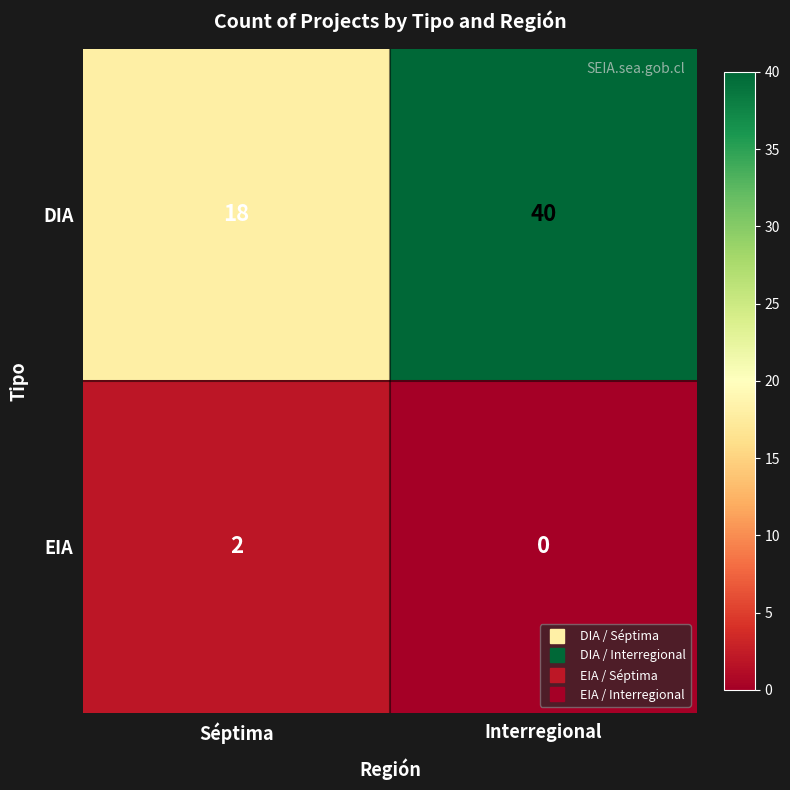

What is the average value of the DIA series?

29